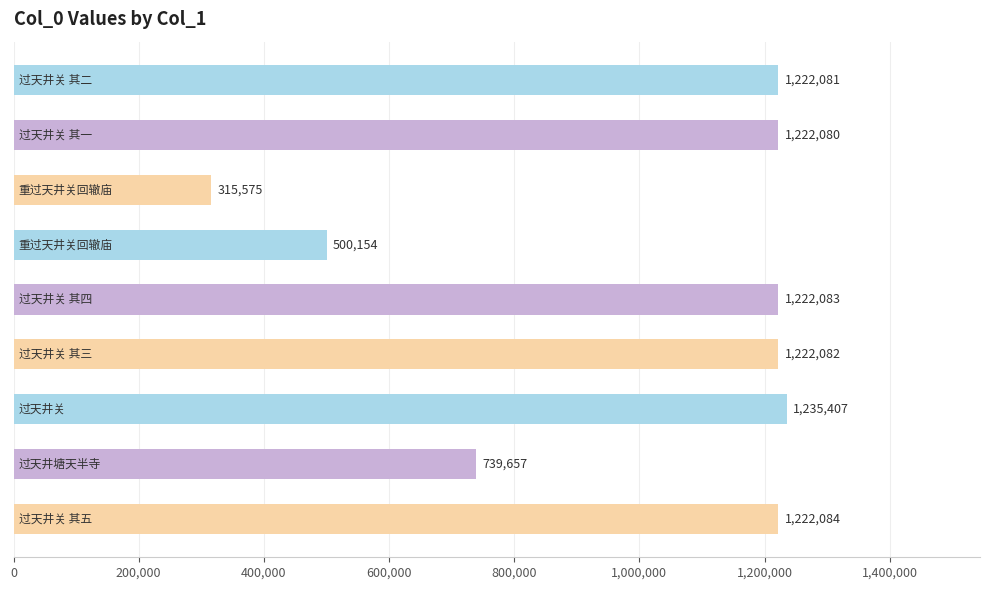

Reading bottom to top, list all the values displayed in this chart.

1222084	739657	1235407	1222082	1222083	500154	315575	1222080	1222081